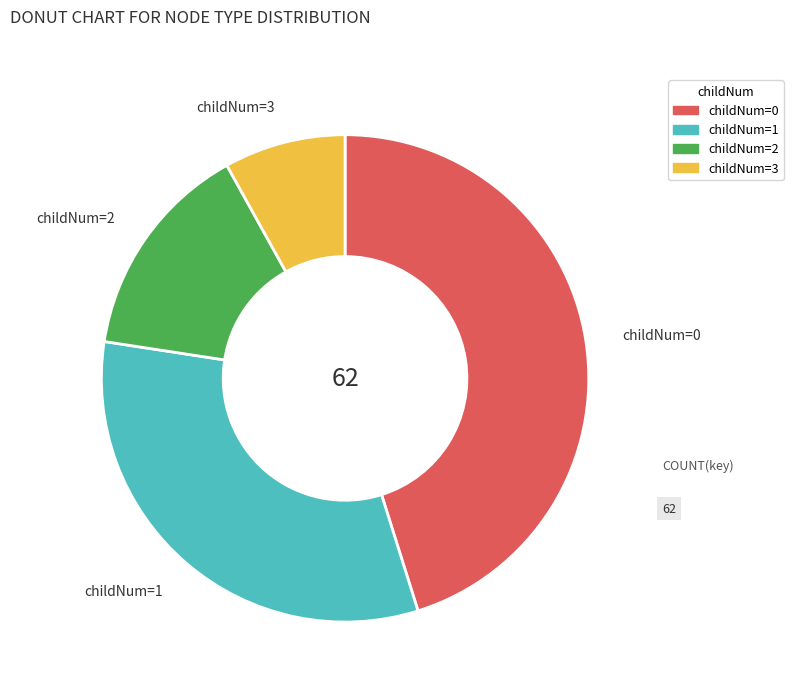

Which has a higher value, childNum=2 or childNum=1?

childNum=1